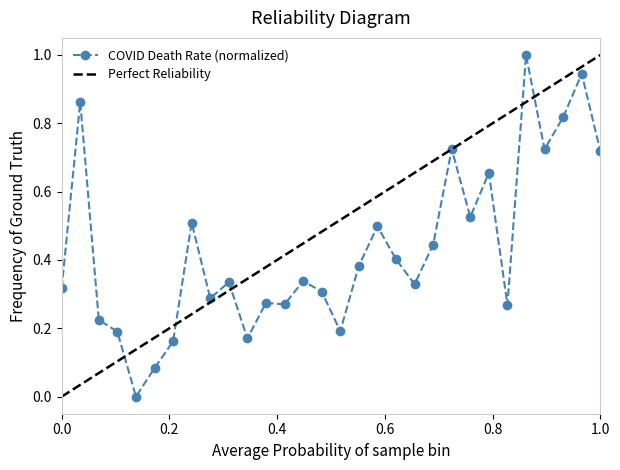

How many data points in COVID Death Rate (normalized) are above 0?

29